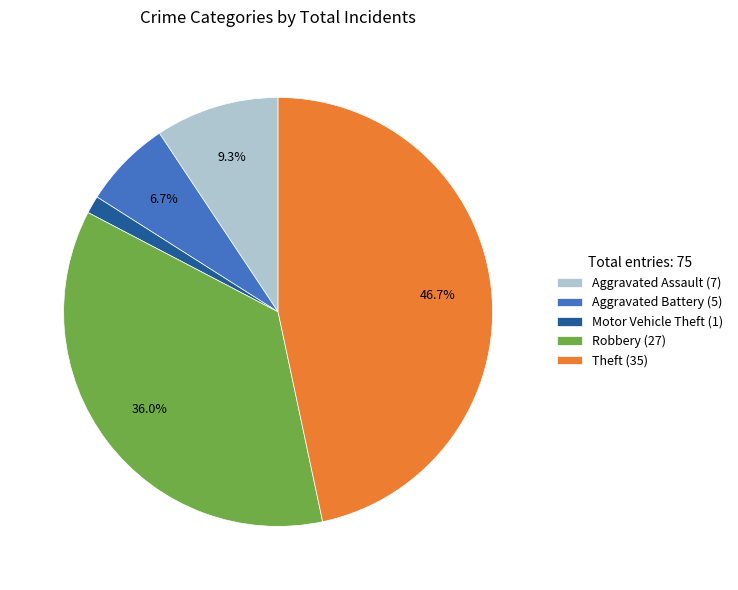

Is there any slice that represents more than half of the pie?

No